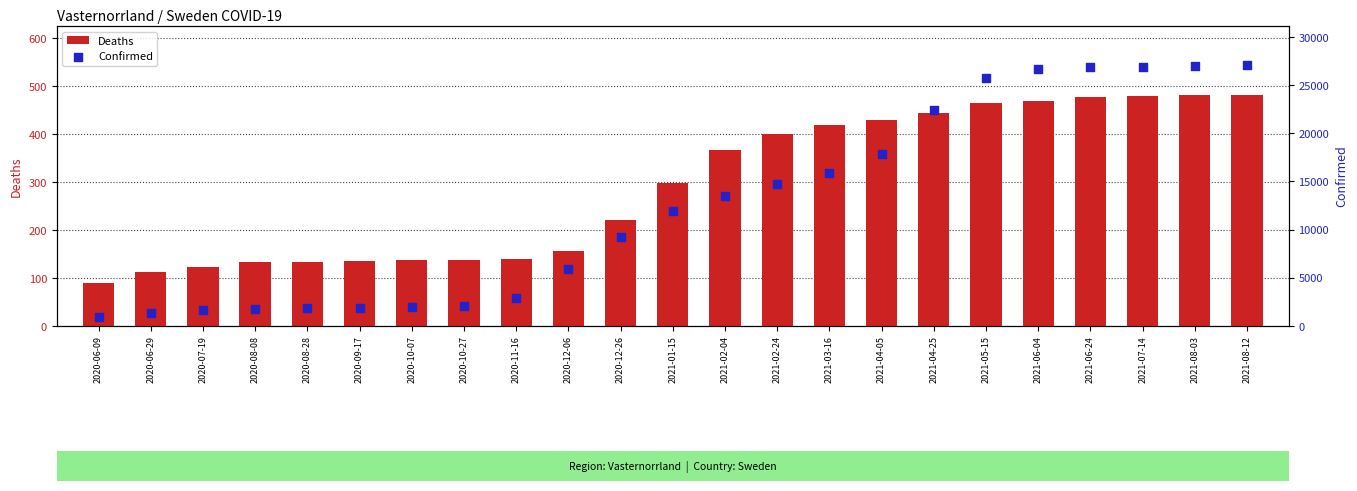

Which series has the largest total across all categories?

Confirmed